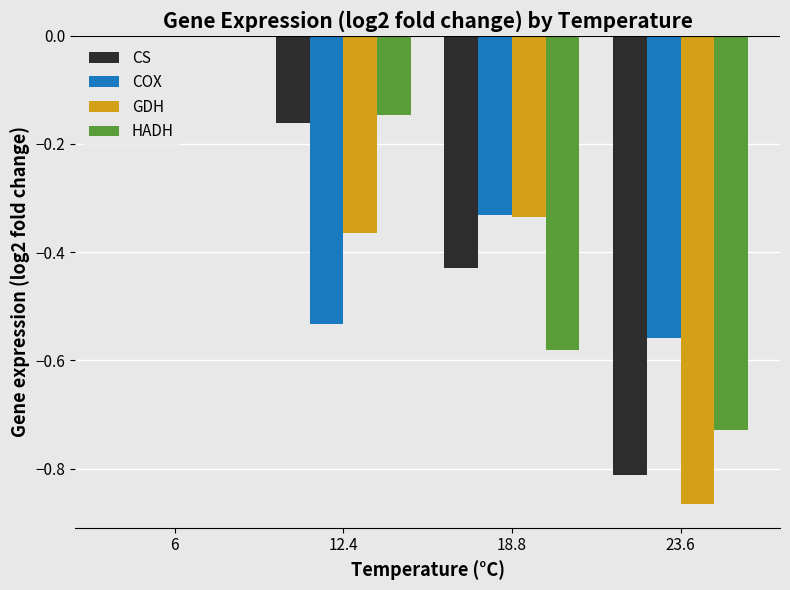

Which series changed the most between 12.4 and 18.8?

HADH